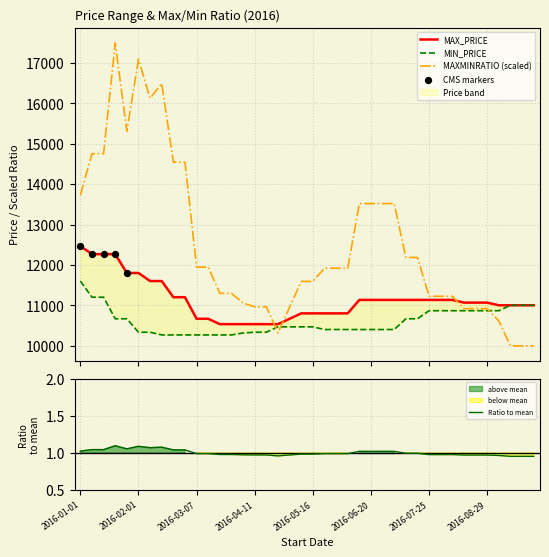

Which series contains the lowest Y value?

MAXMINRATIO